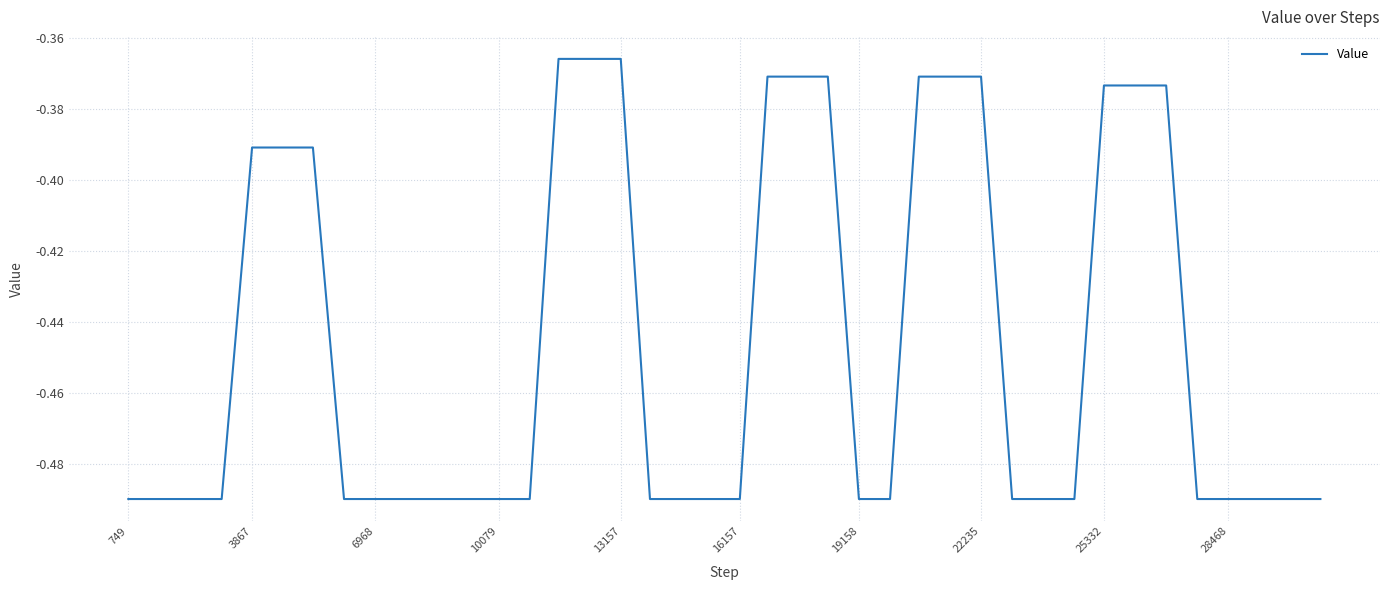

How many lines are shown in the chart?

1